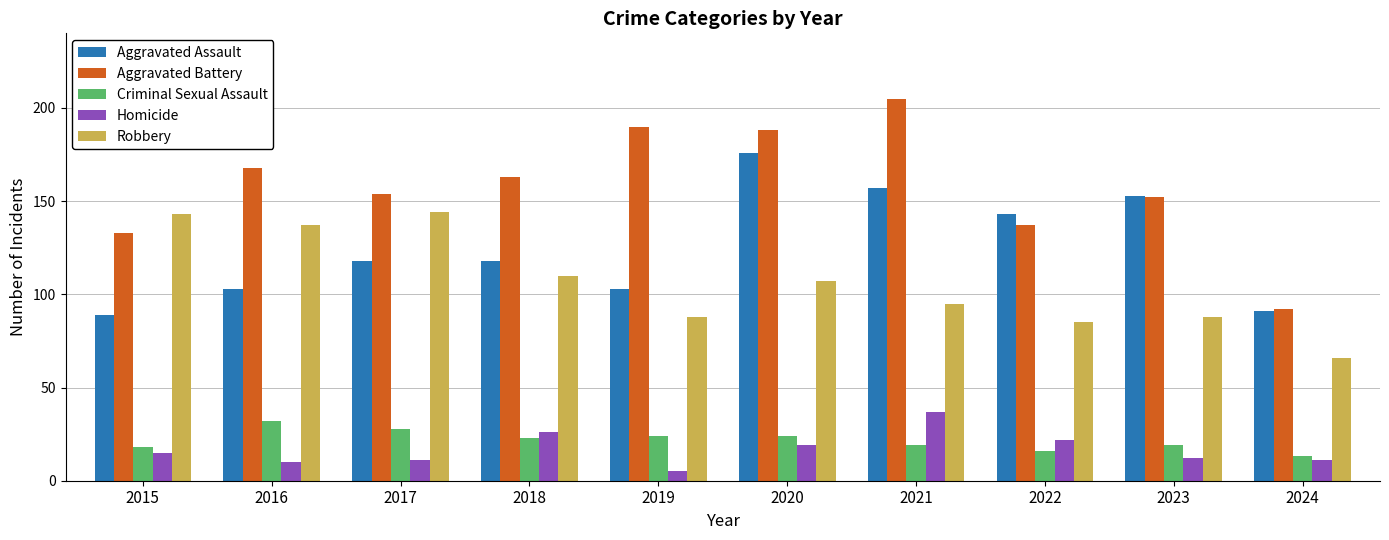

Read the Homicide value at 2020, to the nearest 5.

20